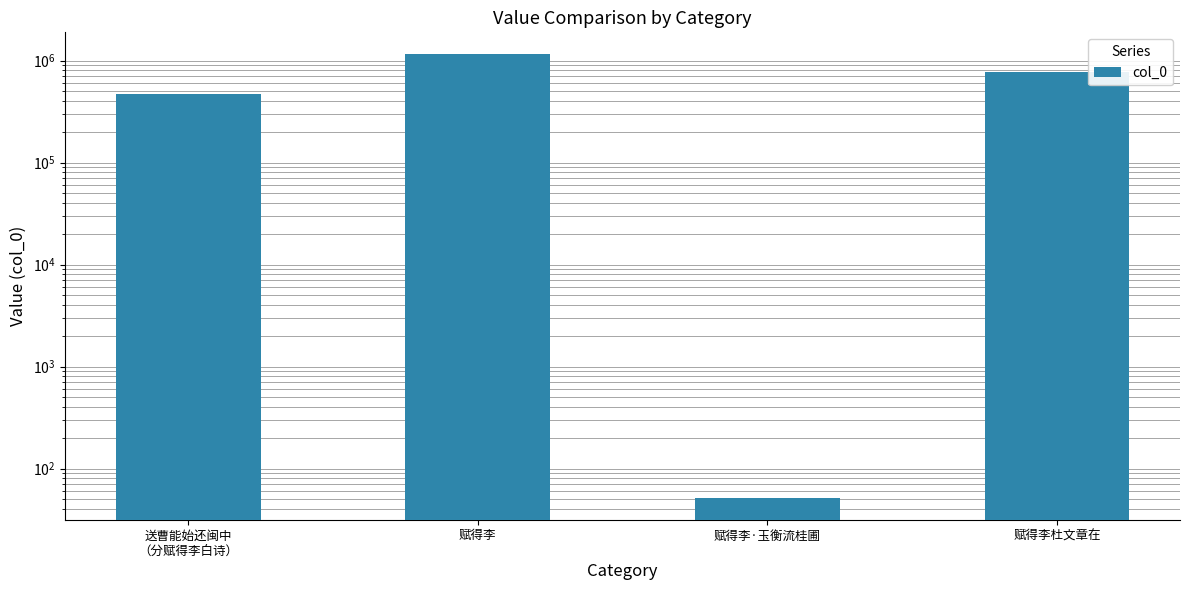

What is the difference between the values at 赋得李 and 赋得李·玉衡流桂圃?

1145897